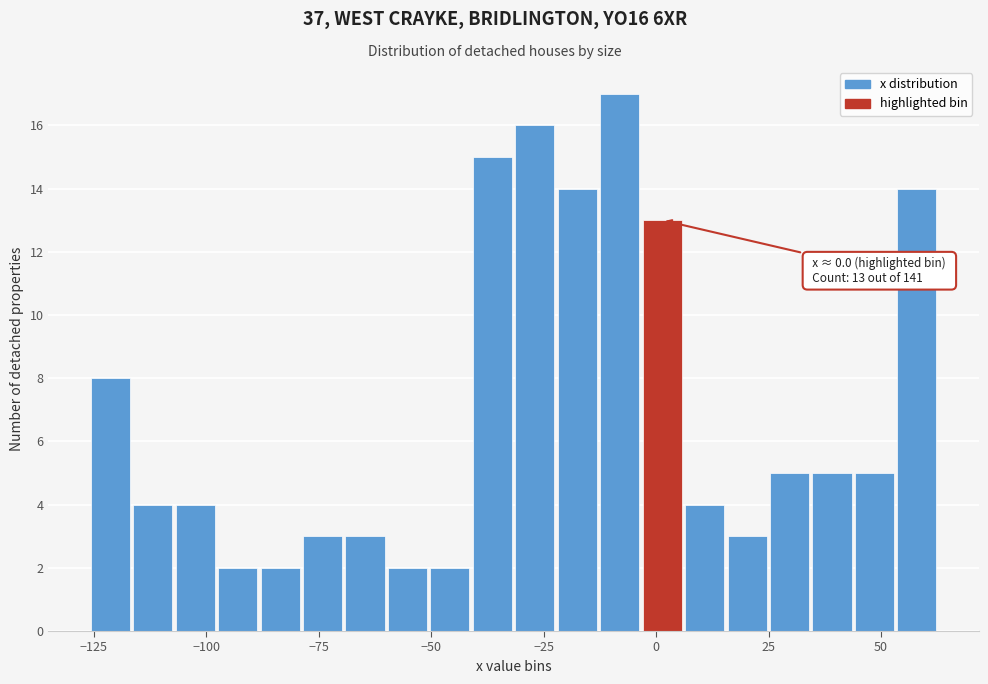

Around what value on the x-axis is the tallest bar? Give the approximate position of its centre, as read against the axis.

-10